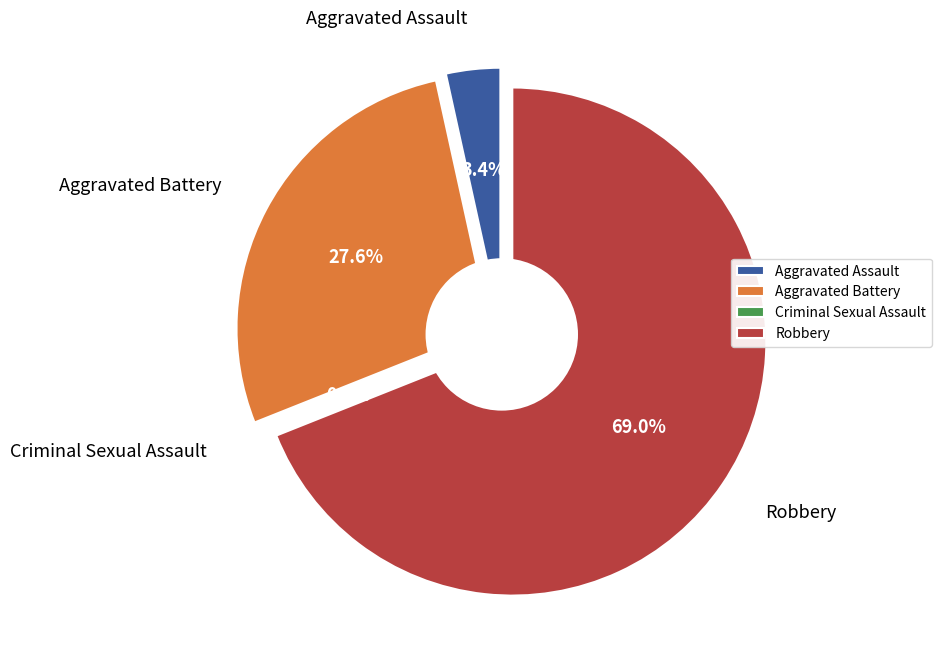

To the nearest percent, what is the difference between the Robbery and Aggravated Battery slice percentages?

41%